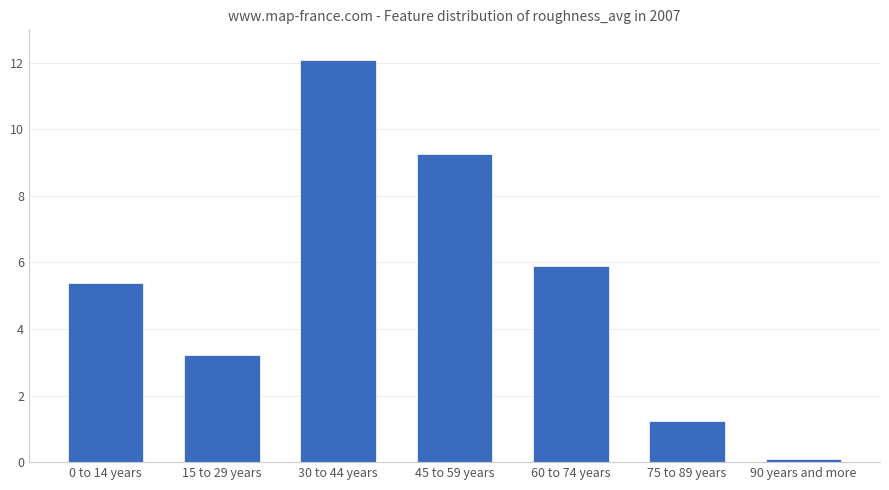

At which category does the chart reach its minimum across all series?

90 years and more